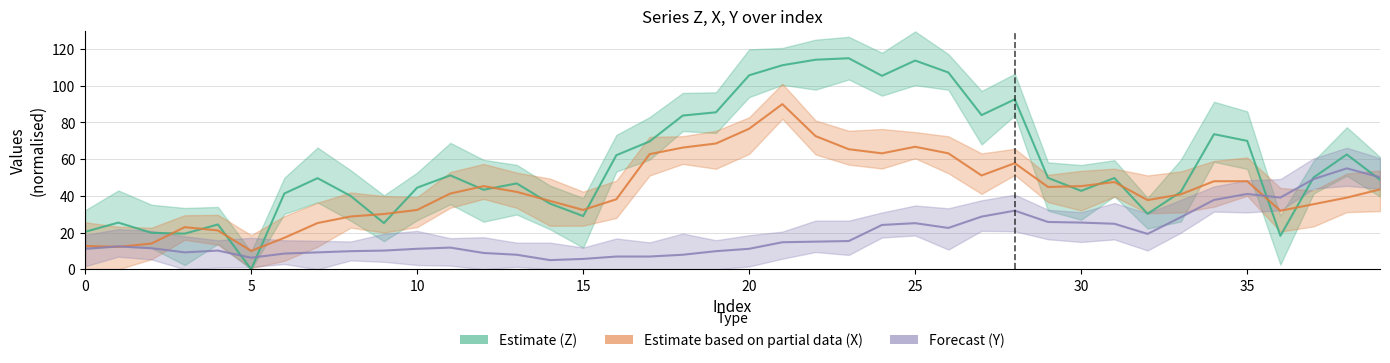

True or false: Forecast (Y) has more than 1 points higher than both neighbors.

True